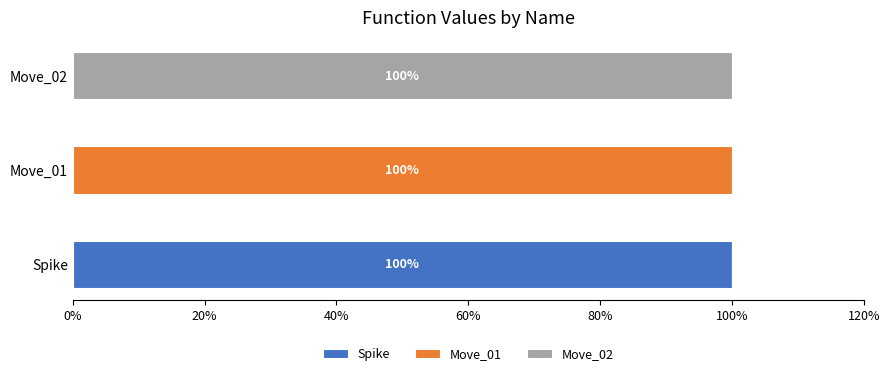

What is the total value across all series at Spike?

100